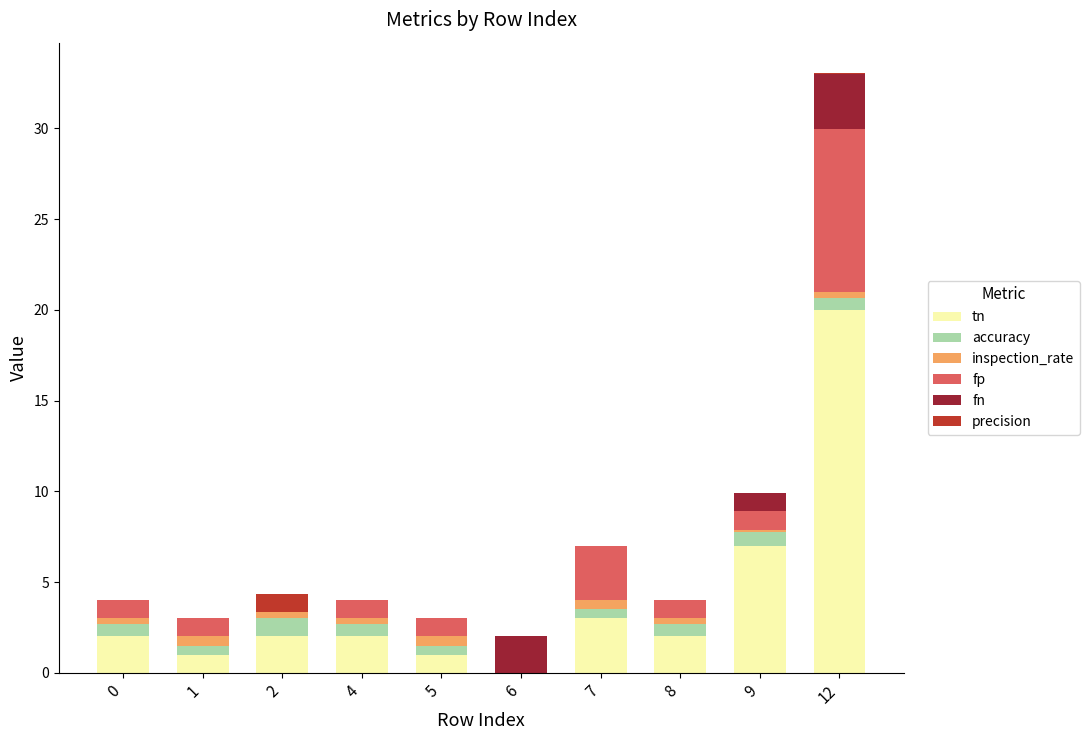

The value of tn at 1 is 1.0. True or false?

True